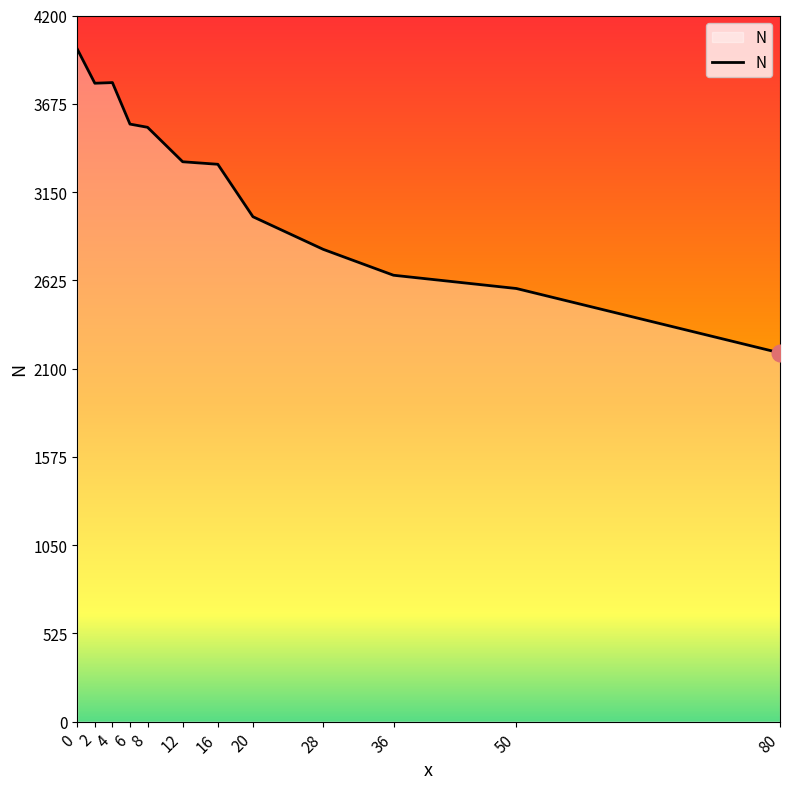

What is the sum of all values?

38568